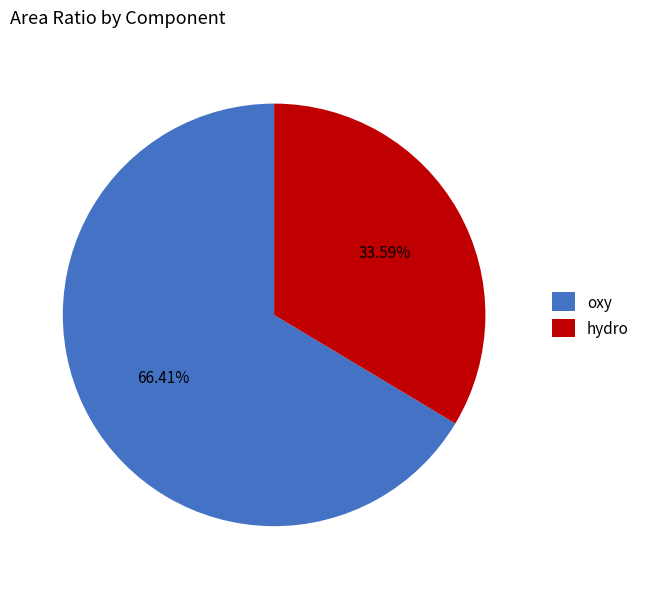

To the nearest percent, what is the difference between the largest and smallest slice percentages?

33%